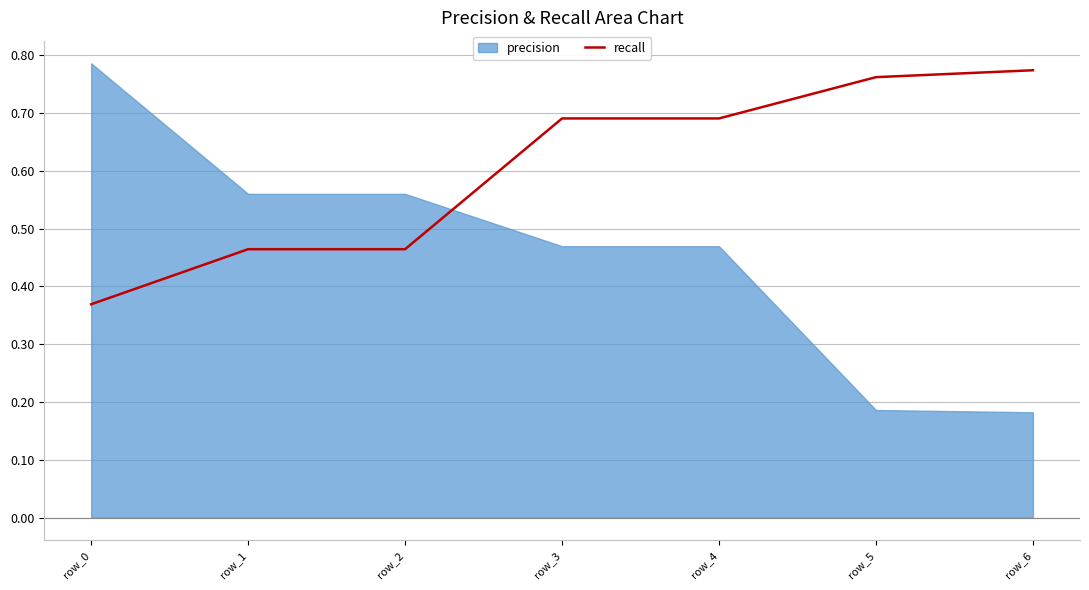

Is it true that recall equals 0.2 at row_1?

False